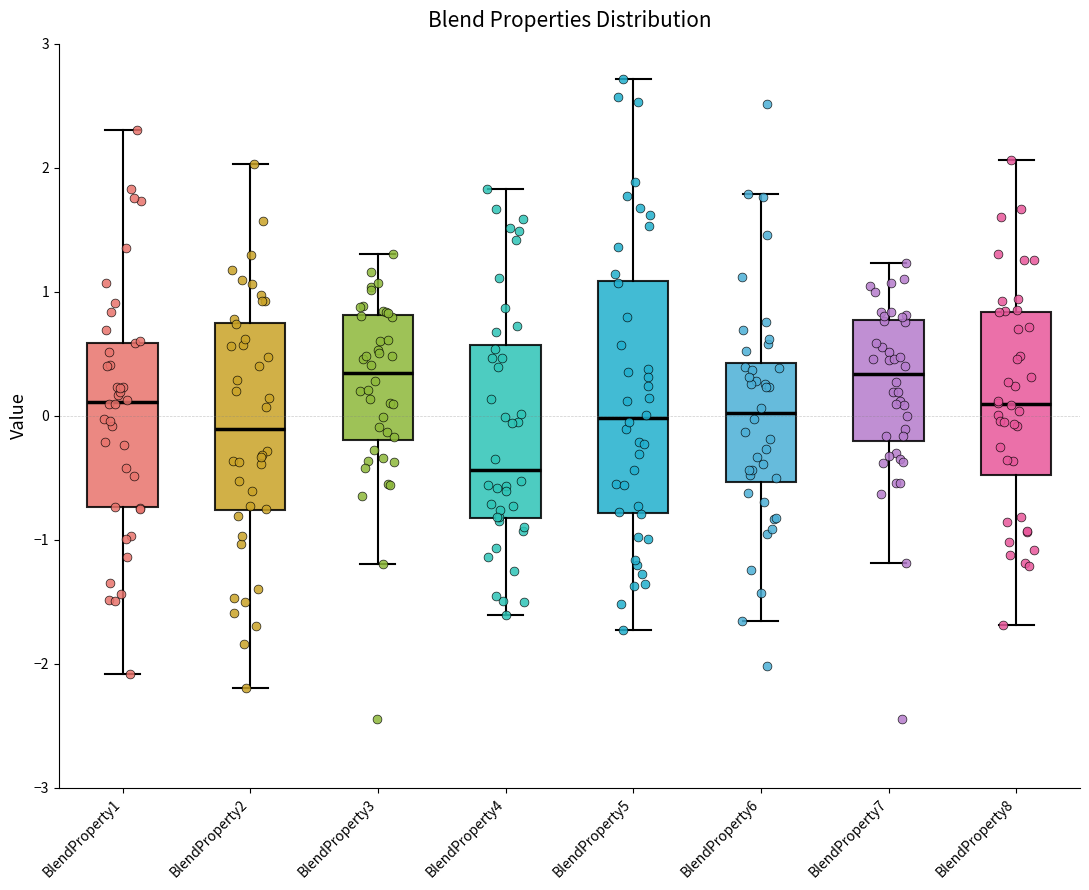

Where is the upper edge of the box for BlendProperty7 on the y-axis? The values are not printed on the chart, so give them approximately, as read against the axis.

0.8